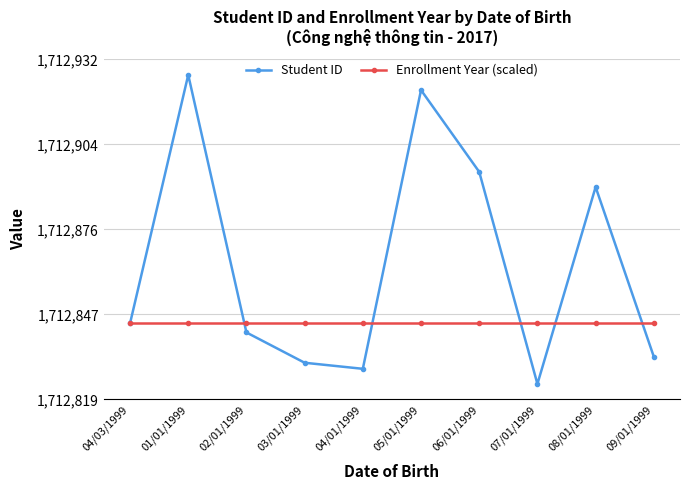

How many series are shown in this chart?

2